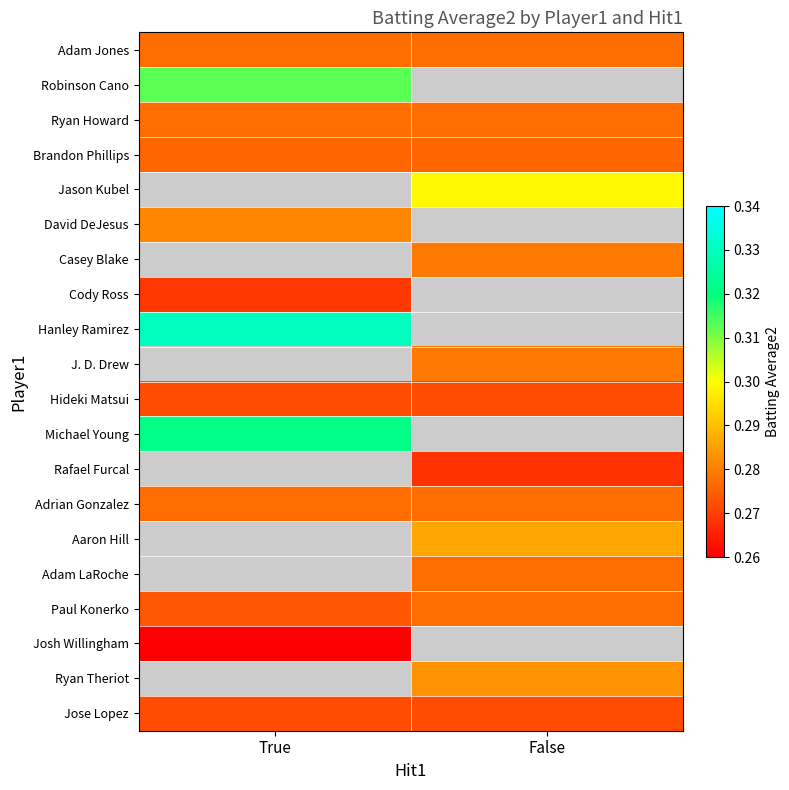

At which label does Ryan Howard reach its peak?

True